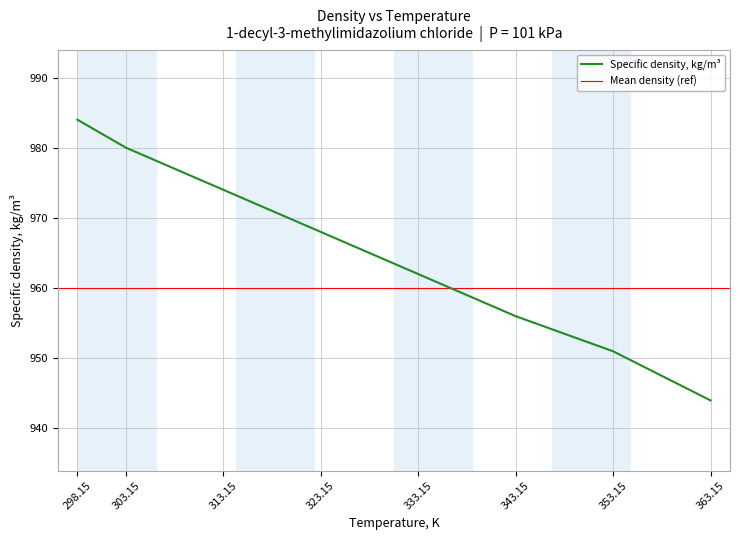

What is the label of the 8th point from the left?

363.15